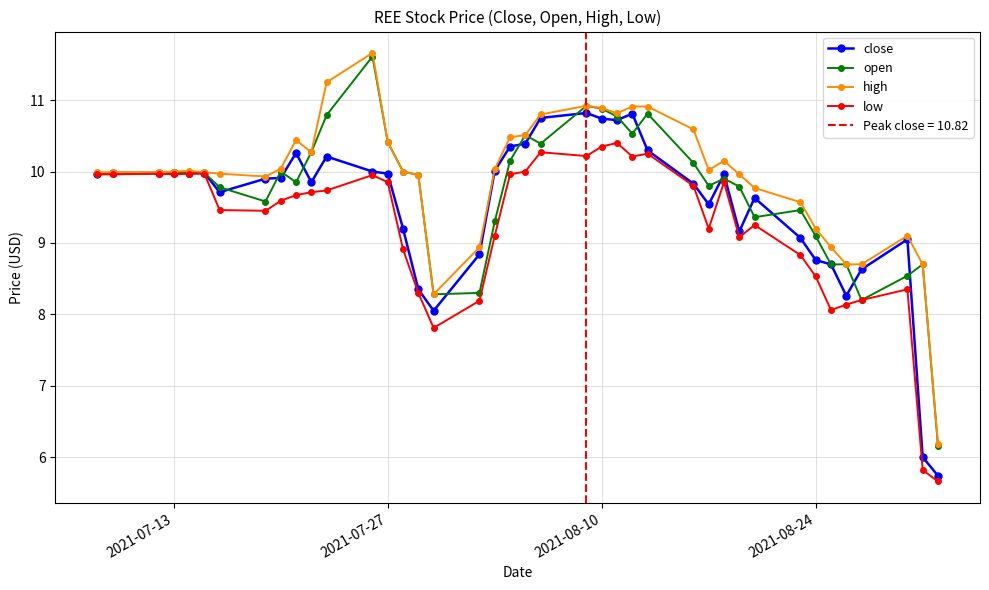

True or false: high and close intersect in this chart.

False